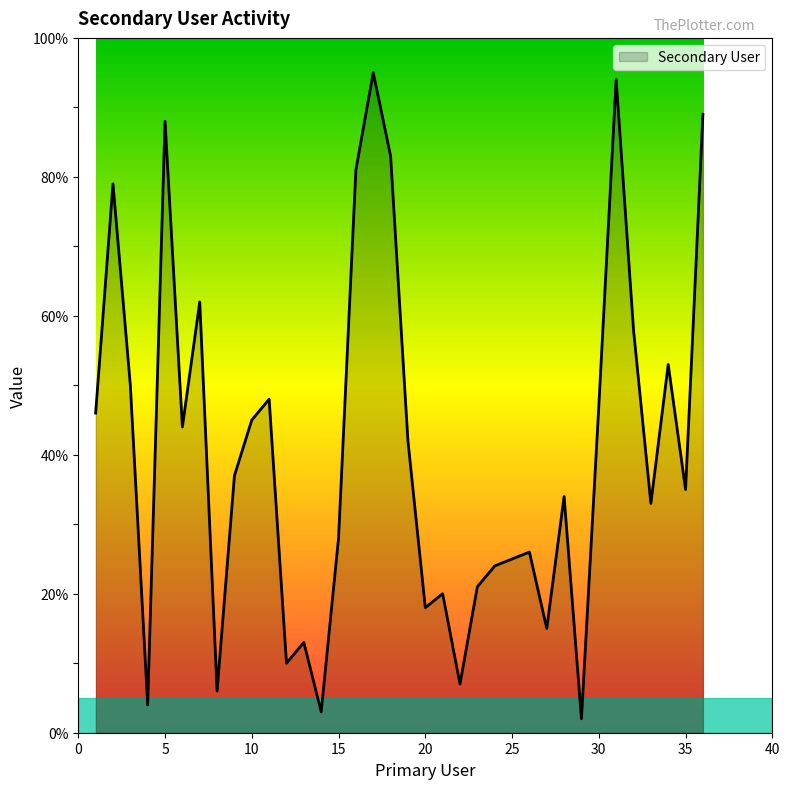

Reading right to left, what are all the values shown in this chart?

89	35	53	33	58	94	47	2	34	15	26	25	24	21	7	20	18	42	83	95	81	28	3	13	10	48	45	37	6	62	44	88	4	50	79	46